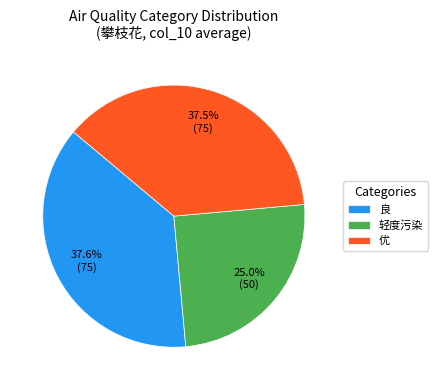

To the nearest percent, what portion does 良 represent?

38%